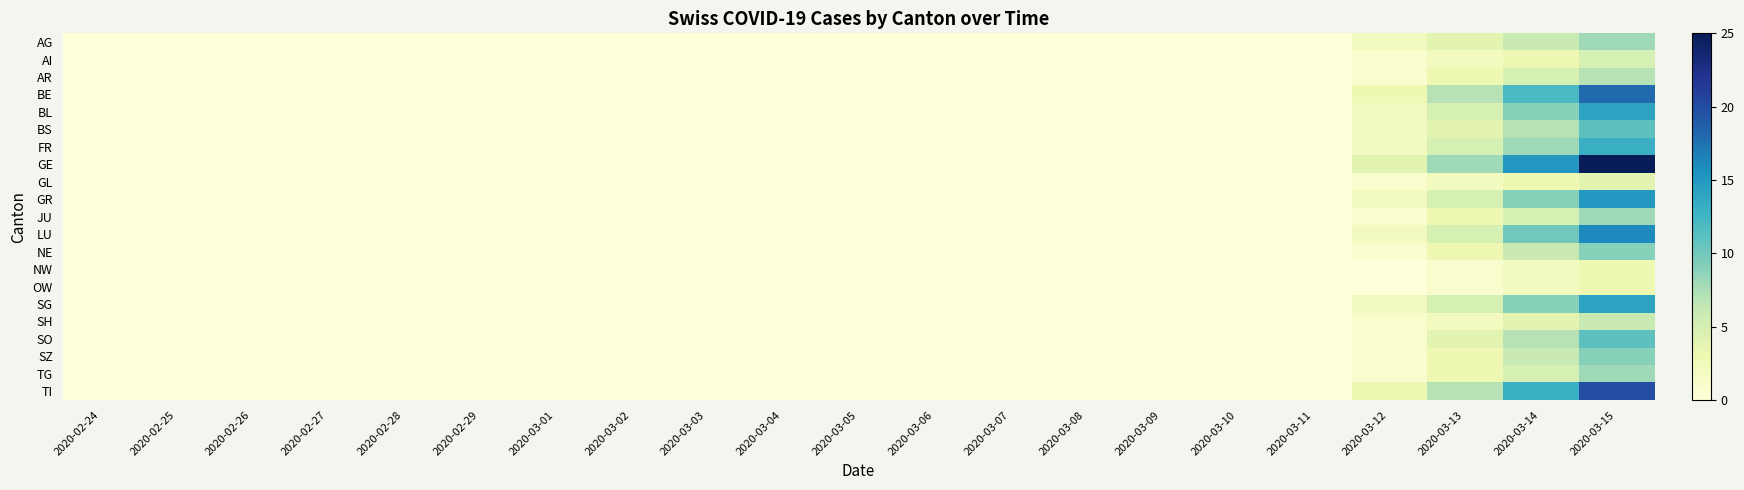

Which series has the largest range (max minus min)?

GE